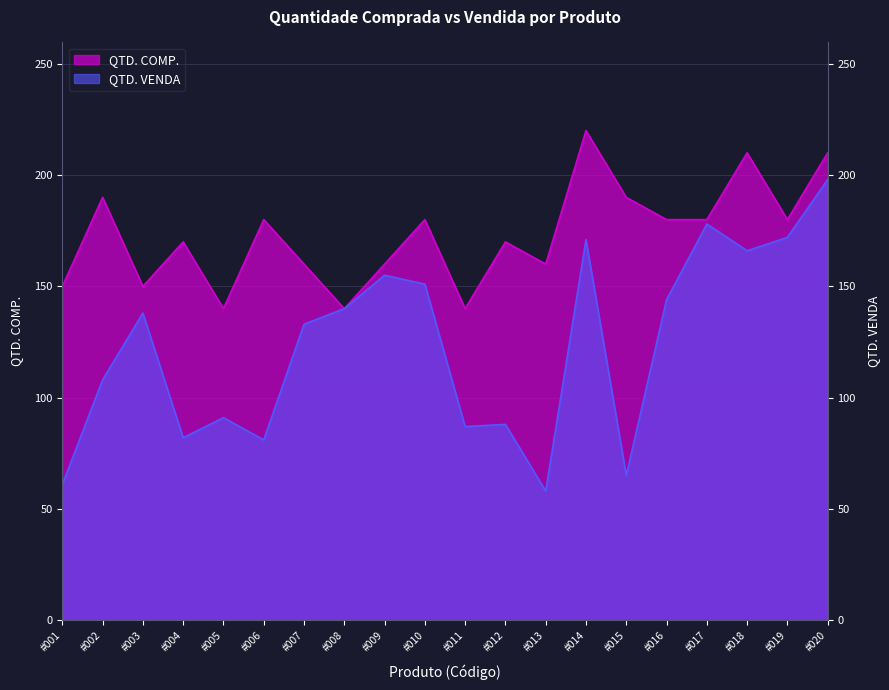

Rank the categories by QTD. VENDA value from highest to lowest.

#020, #017, #019, #014, #018, #009, #010, #016, #008, #003, #007, #002, #005, #012, #011, #004, #006, #015, #001, #013